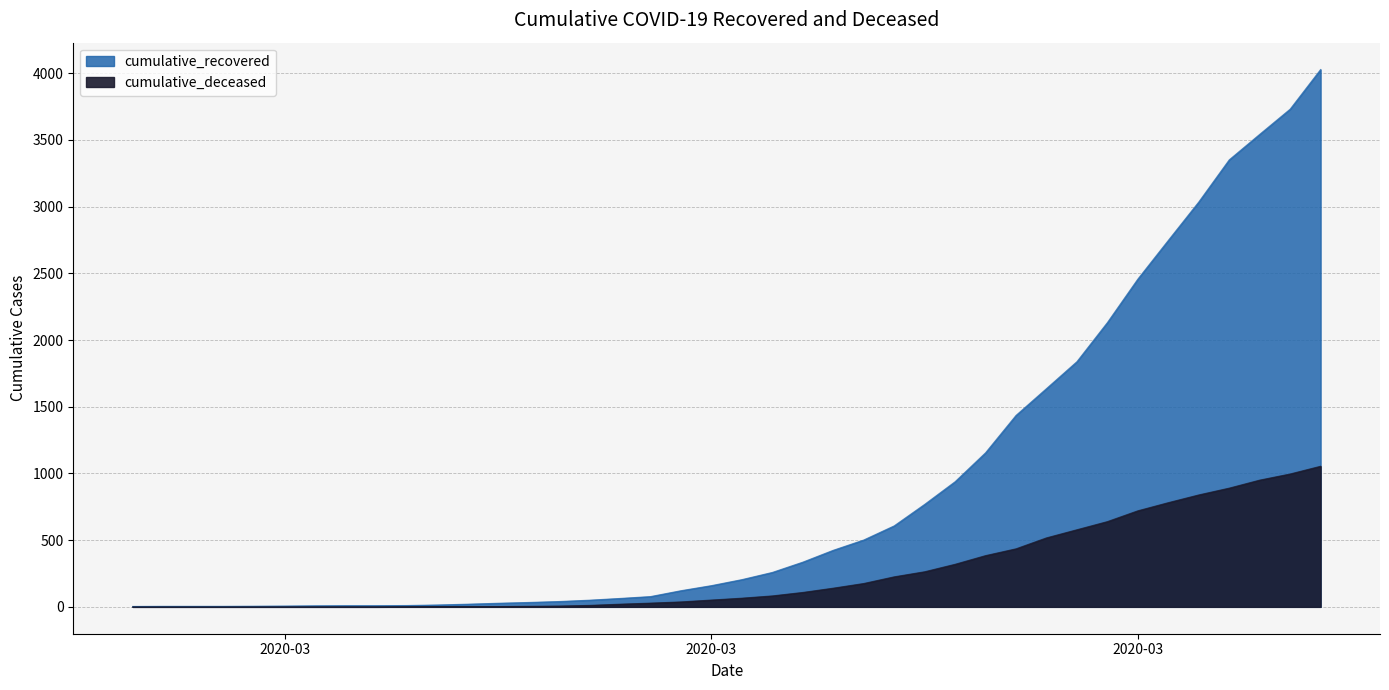

Rank the series by their average value, from lowest to highest.

cumulative_deceased, cumulative_recovered